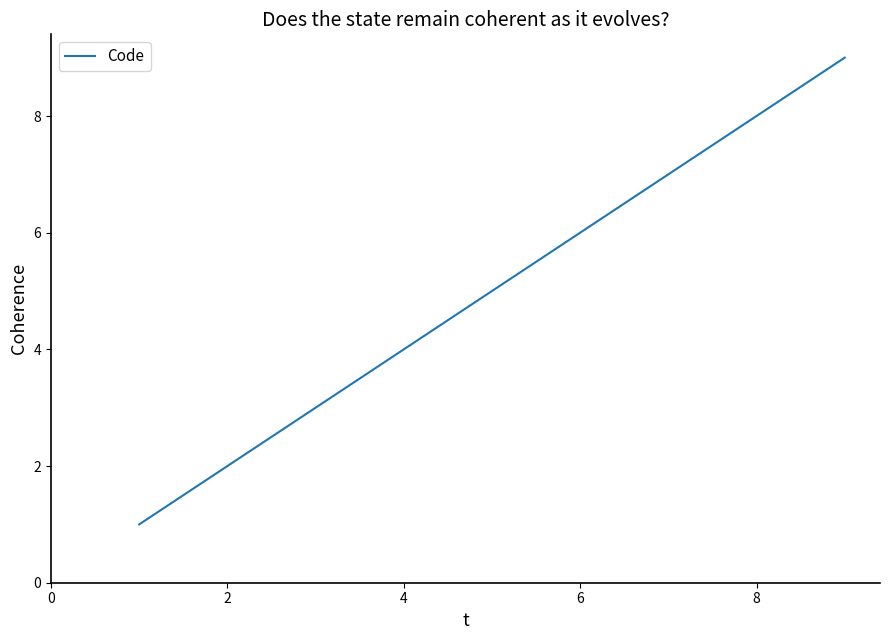

How many lines are shown in the chart?

1